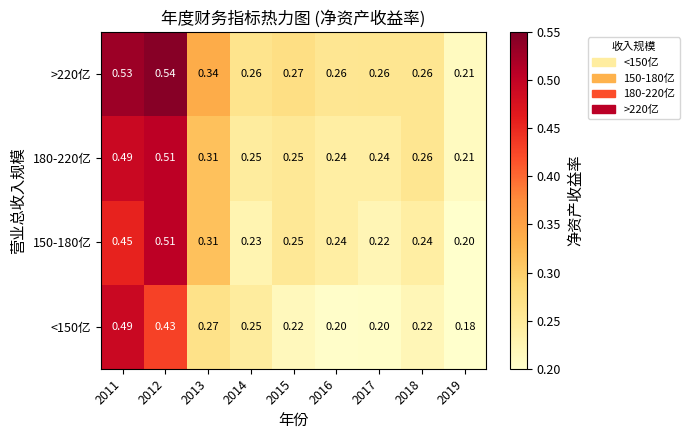

Is the value of >220亿 at 2014 greater than the value of 150-180亿 at 2019?

Yes